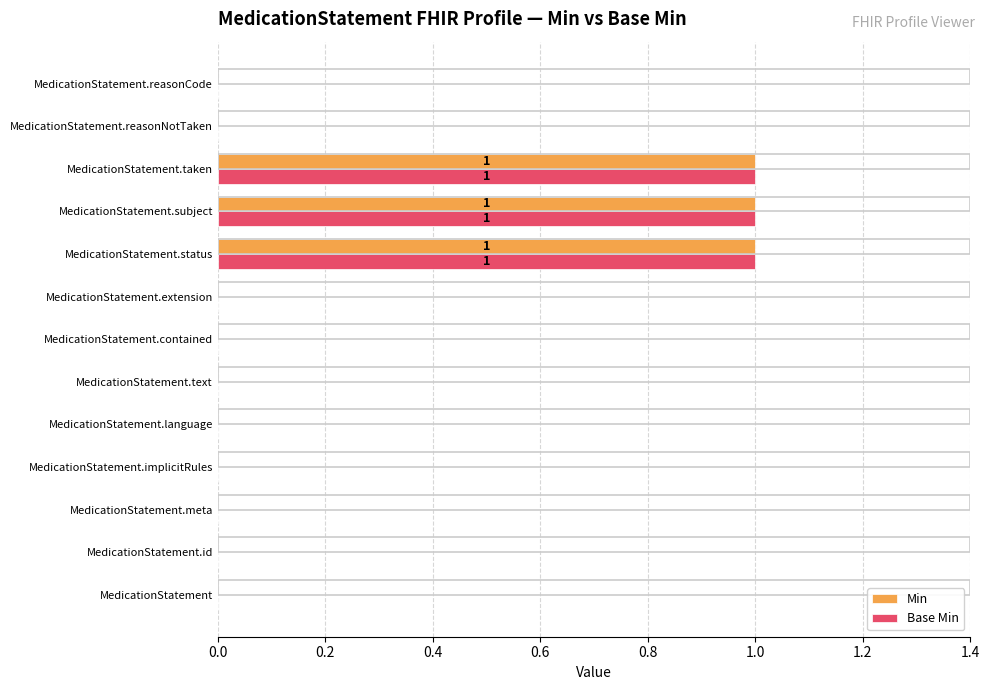

The value of Base Min at MedicationStatement.taken is 2. True or false?

False